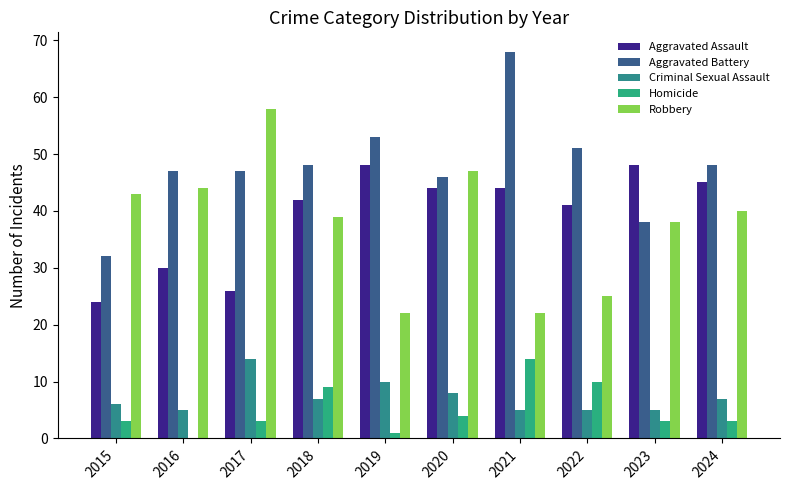

At which label does Homicide first exceed 3?

2018